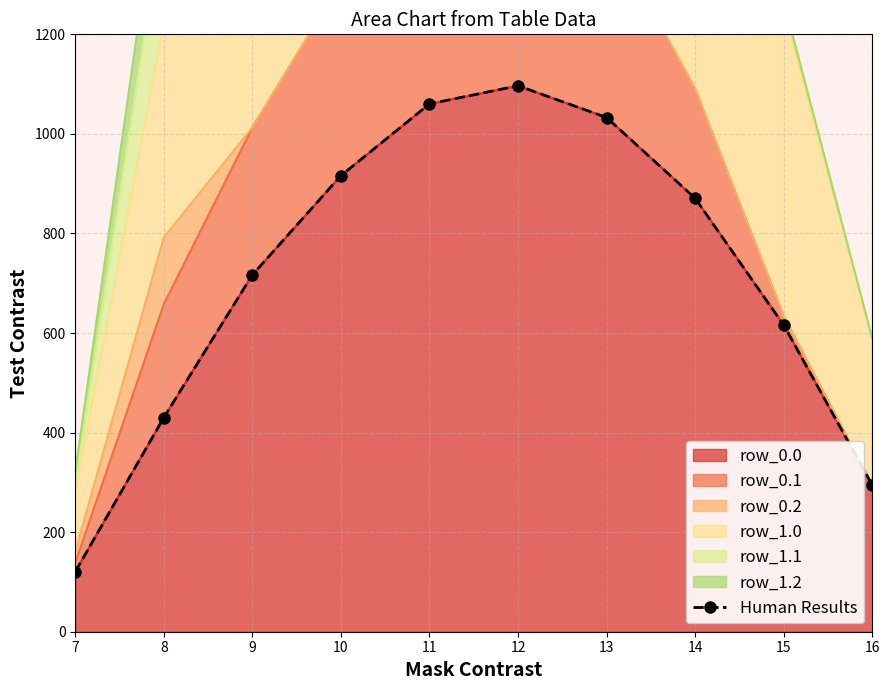

Read the value at 11.

1060.3